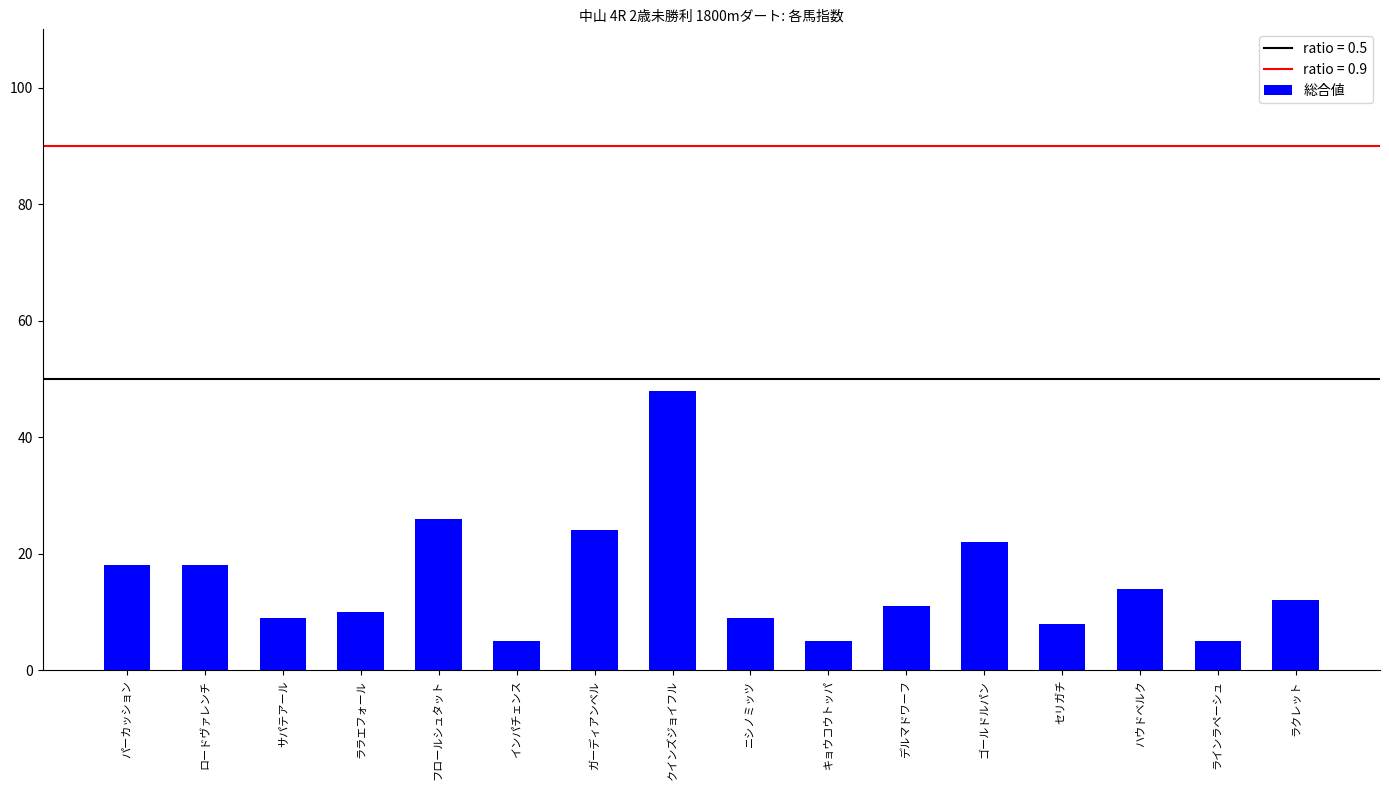

Approximately how many times larger is the value at サパテアール compared to ニシノミッツ?

1.0